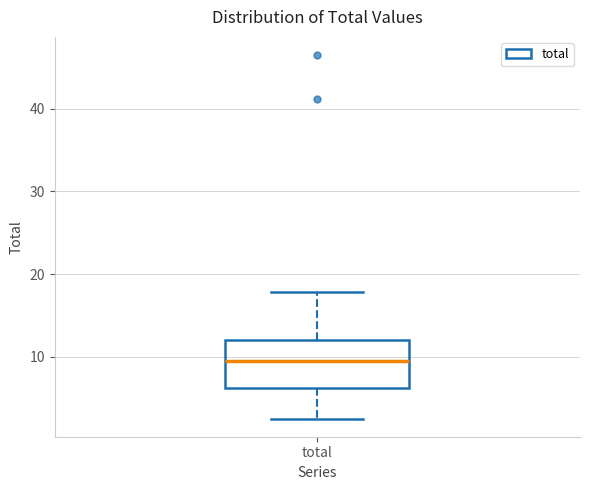

Where does the upper whisker of the box for total end on the y-axis? The values are not printed on the chart, so give them approximately, as read against the axis.

18